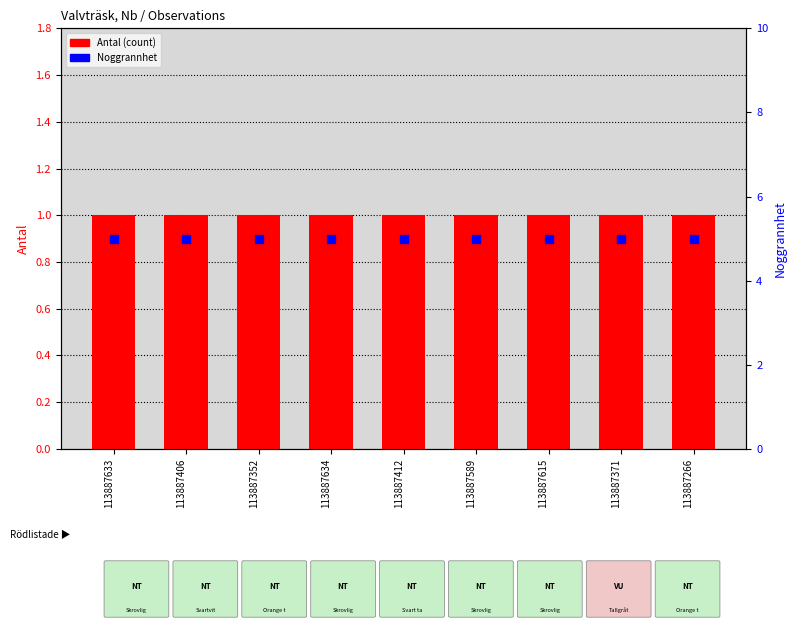

What is the total value across all series at 113887615?

6